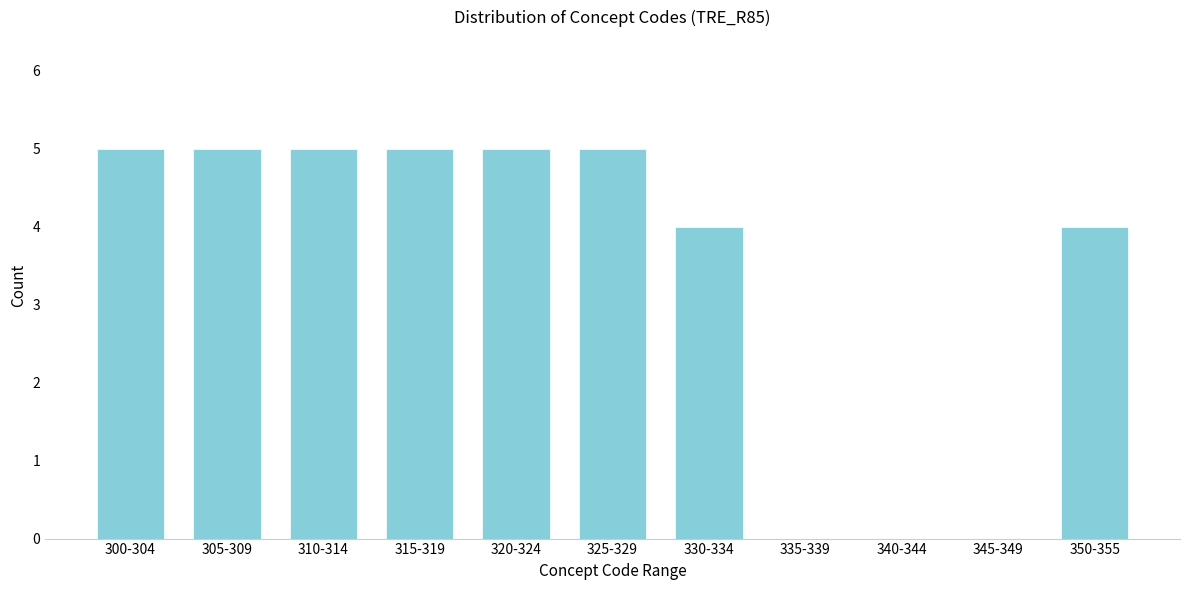

Reading right to left, transcribe all the data shown in this chart.

350-355=4	345-349=0	340-344=0	335-339=0	330-334=4	325-329=5	320-324=5	315-319=5	310-314=5	305-309=5	300-304=5